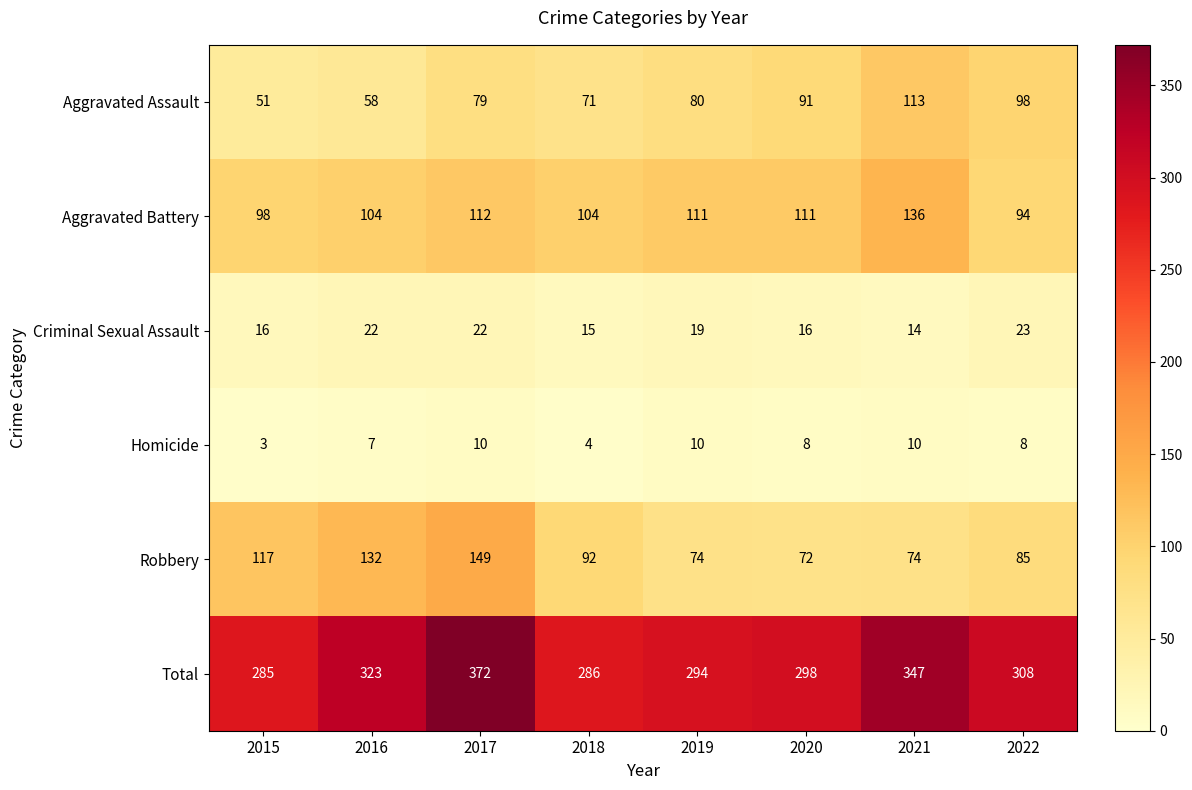

What is the smallest value displayed?

3